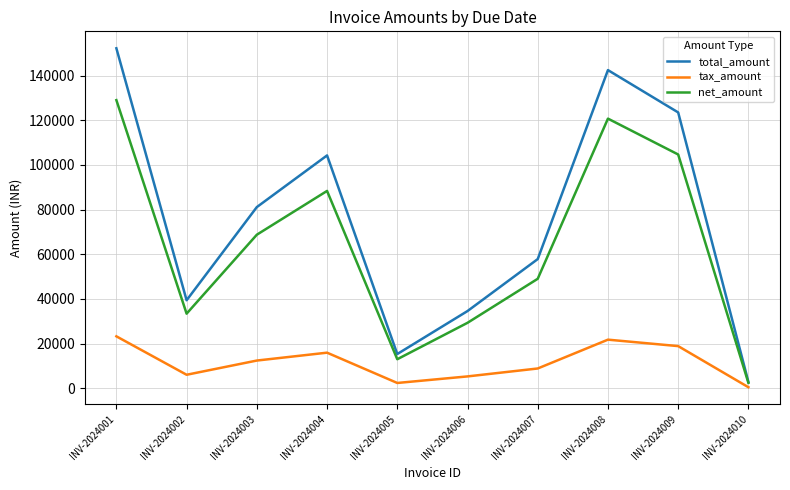

True or false: net_amount has more than 2 points higher than both neighbors.

False